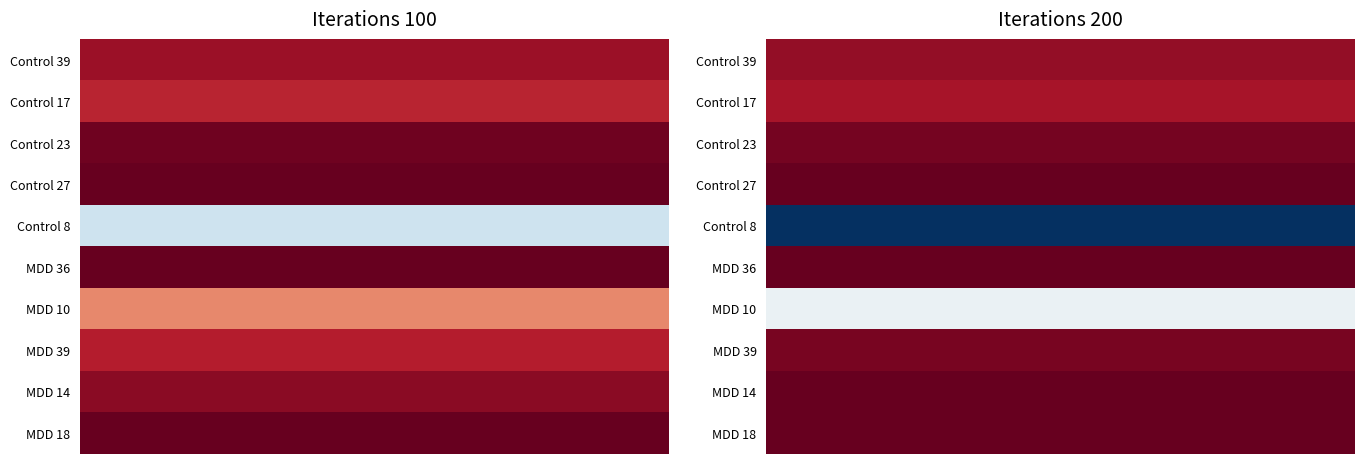

How many categories are shown in the chart?

10